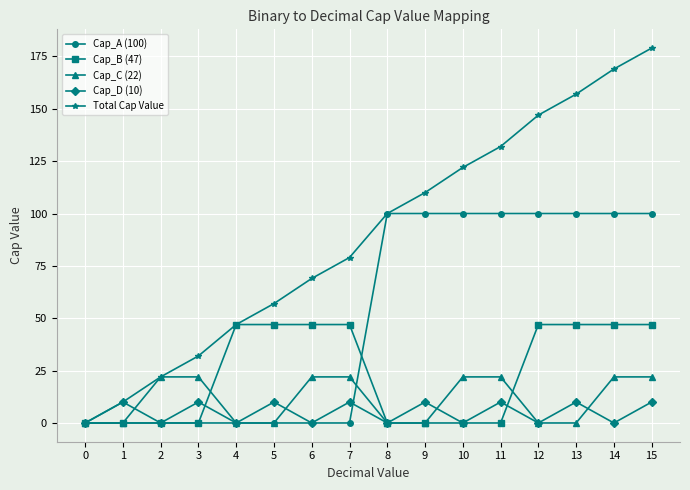

Reading left to right, what are all the values shown in this chart?

Cap_A (100): 0	0	0	0	0	0	0	0	100	100	100	100	100	100	100	100
Cap_B (47): 0	0	0	0	47	47	47	47	0	0	0	0	47	47	47	47
Cap_C (22): 0	0	22	22	0	0	22	22	0	0	22	22	0	0	22	22
Cap_D (10): 0	10	0	10	0	10	0	10	0	10	0	10	0	10	0	10
Total Cap Value: 0	10	22	32	47	57	69	79	100	110	122	132	147	157	169	179